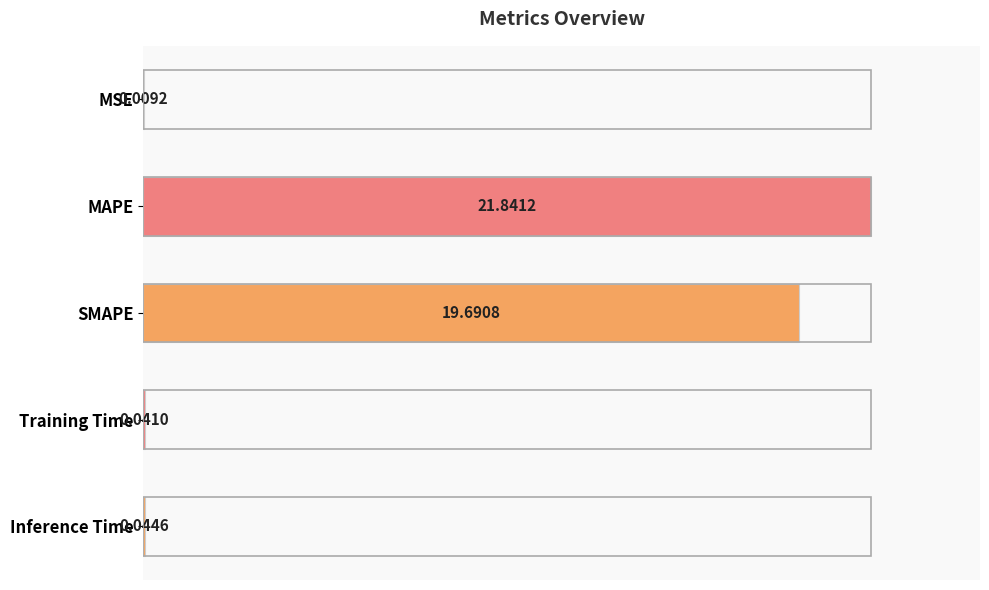

Are the bars horizontal?

Yes